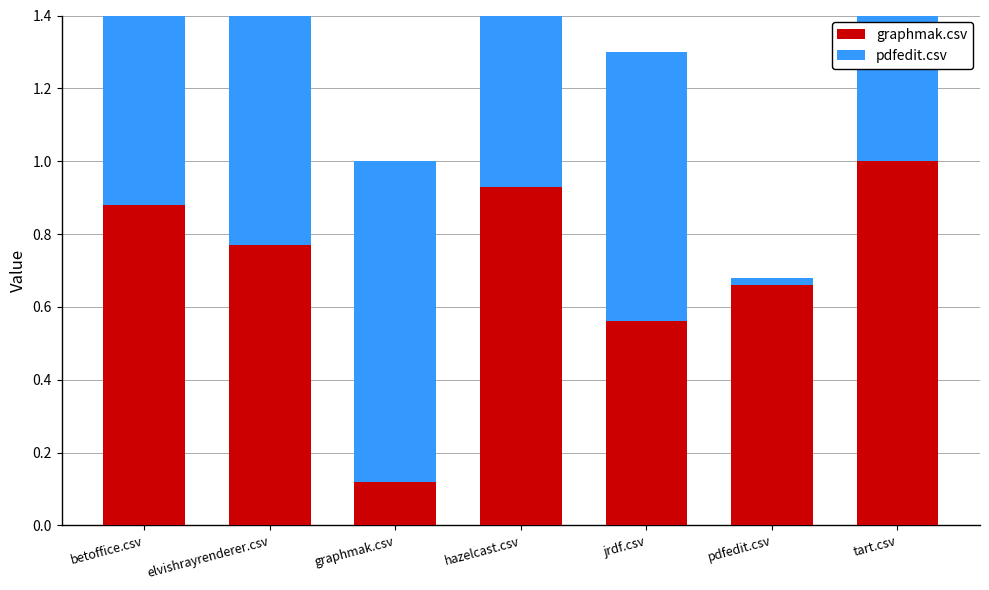

What is the difference between the graphmak.csv values at elvishrayrenderer.csv and pdfedit.csv?

0.1